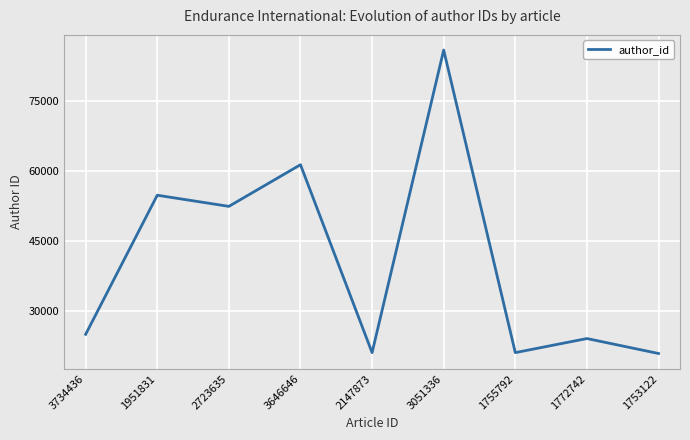

How many interior local peaks (higher than both neighbors) does the data have?

4